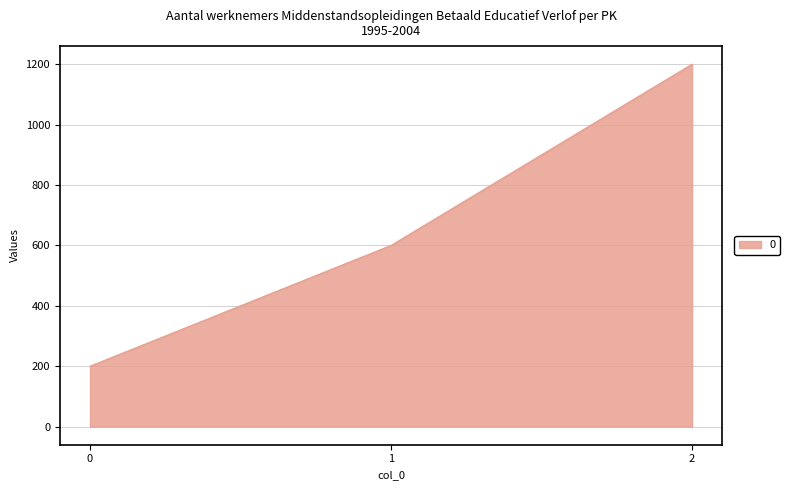

How many distinct data groups are displayed?

1